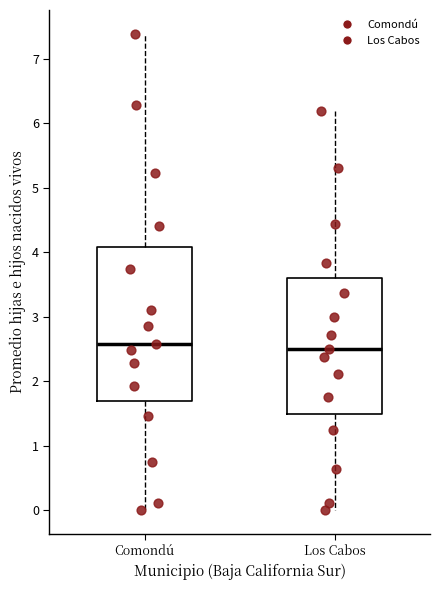

Reading left to right, transcribe this box plot: for each box, give where its median line is, the range the box spans, and where its two whiskers end, as read against the y-axis. The values are not printed on the chart, so give them approximately, as read against the axis.

Comondú: median 2.6, box 1.7 to 4.1, whiskers 0.0 to 7.4
Los Cabos: median 2.5, box 1.5 to 3.6, whiskers 0.0 to 6.2